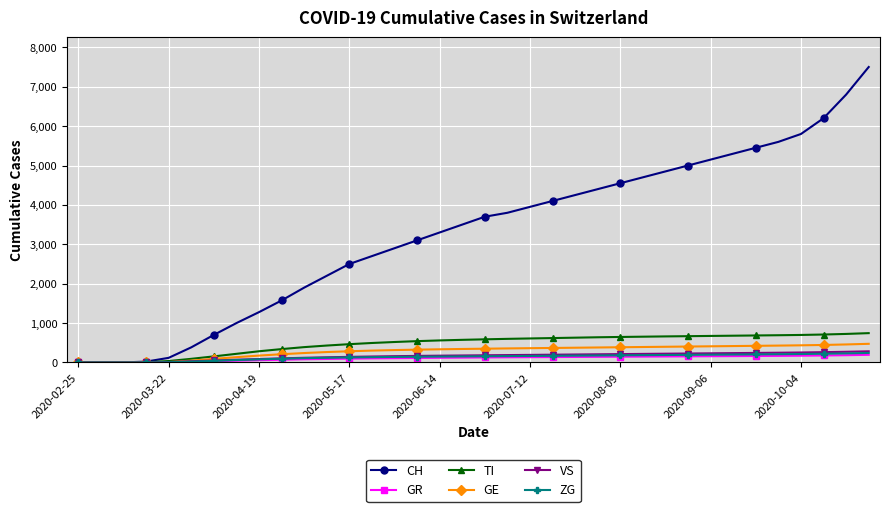

What is the greatest value displayed?

7500